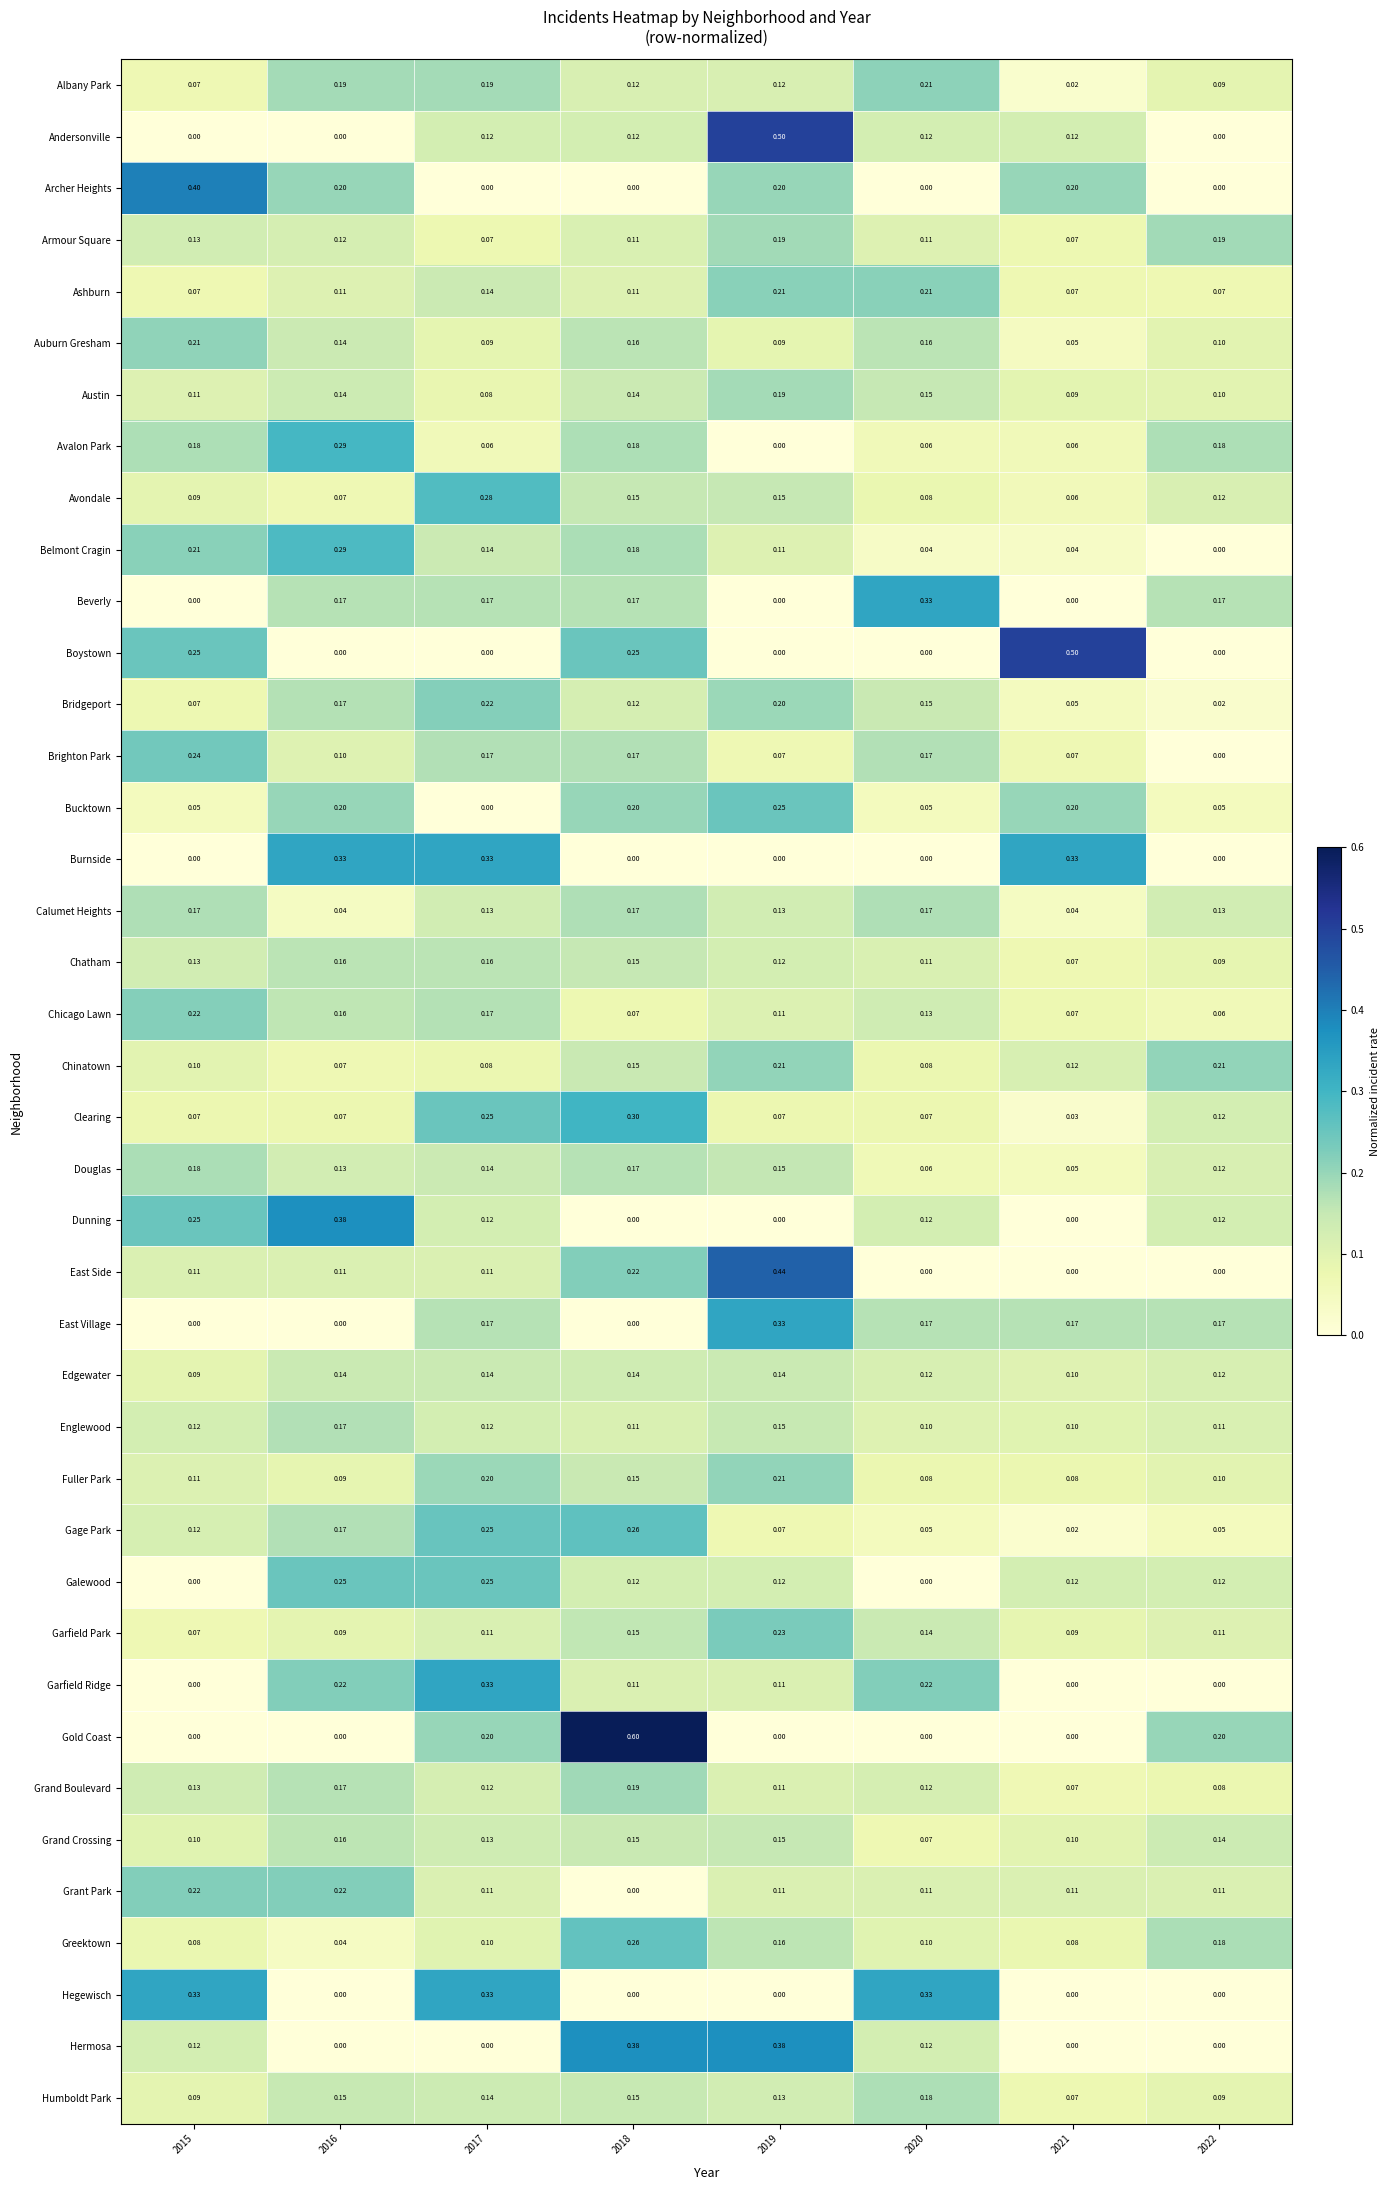

Which series has the widest spread of values?

Gold Coast